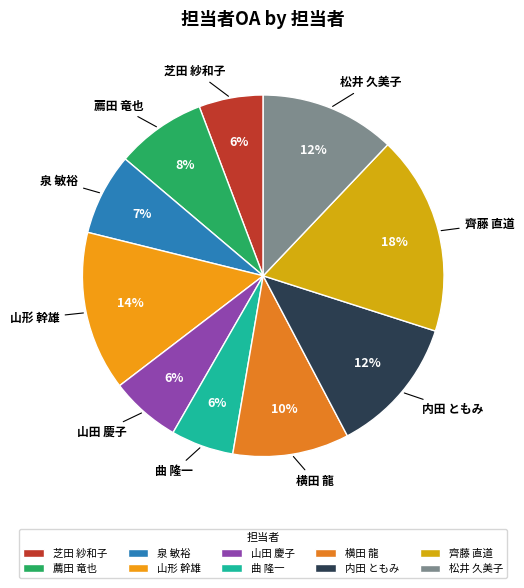

To the nearest percent, what is the difference between the largest and smallest slice percentages?

12%